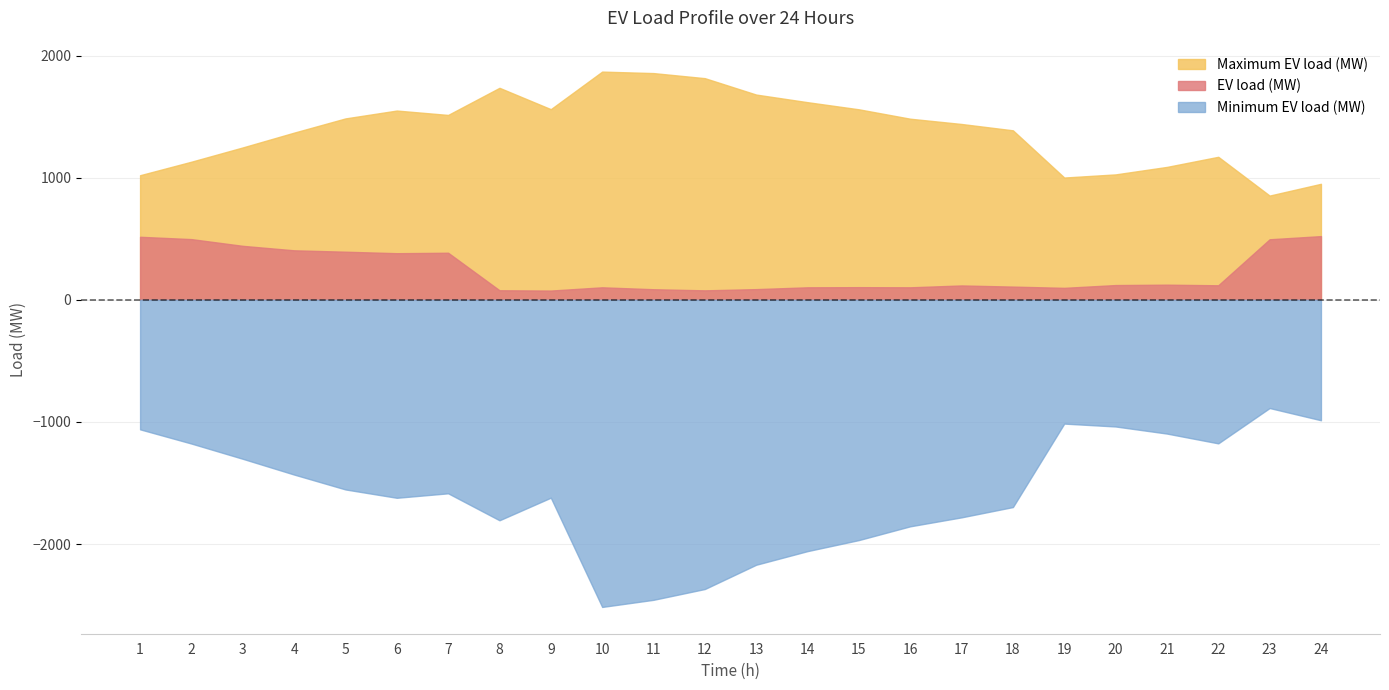

True or false: EV load (MW) has a value of 75.8 at 9.

True